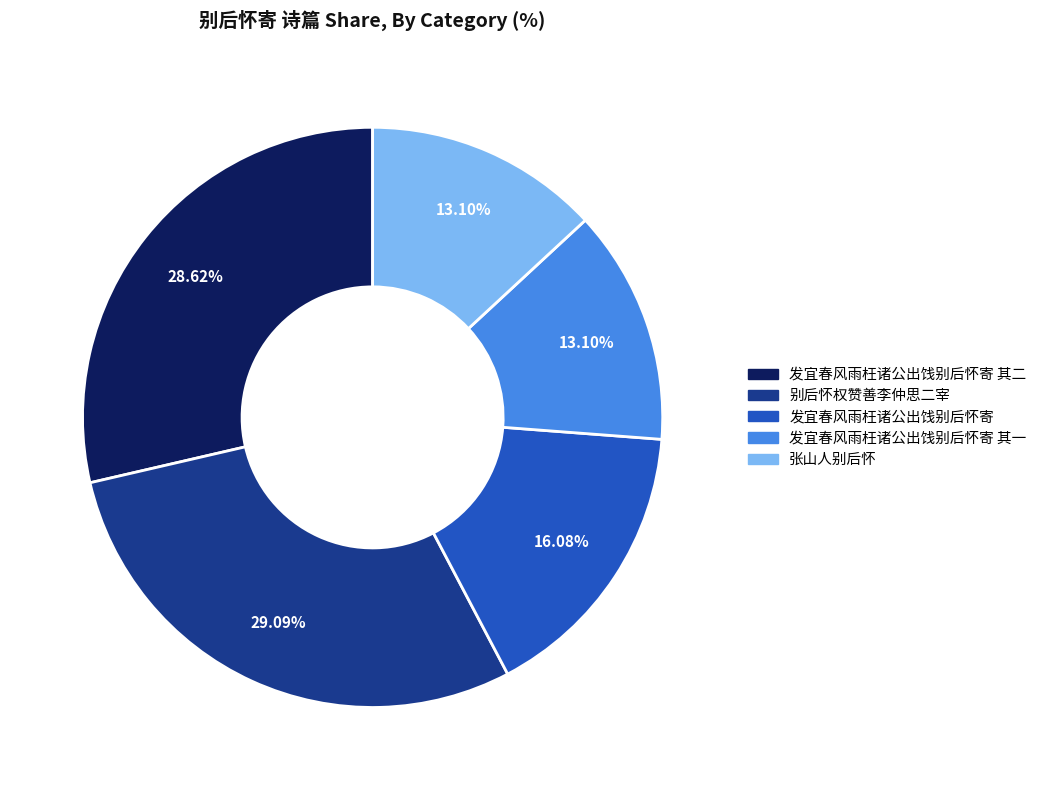

How many slices are in this pie chart?

5